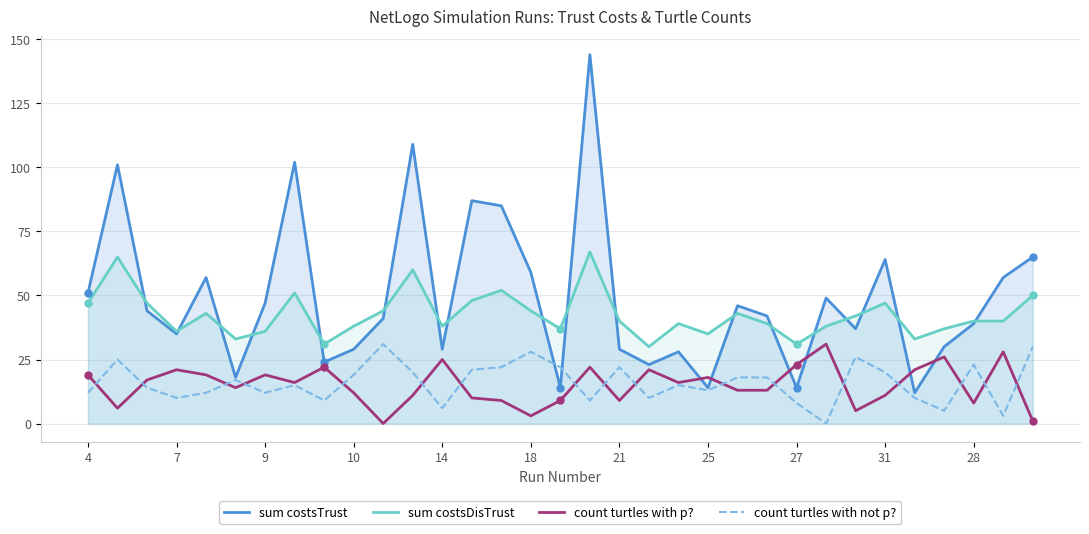

True or false: count turtles with p? and sum costsDisTrust intersect in this chart.

False